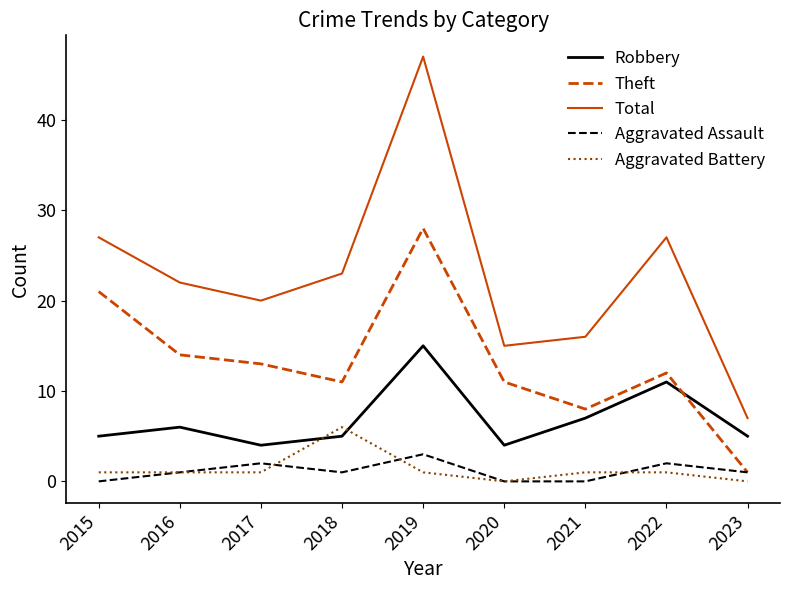

Does the chart have visible grid lines?

No